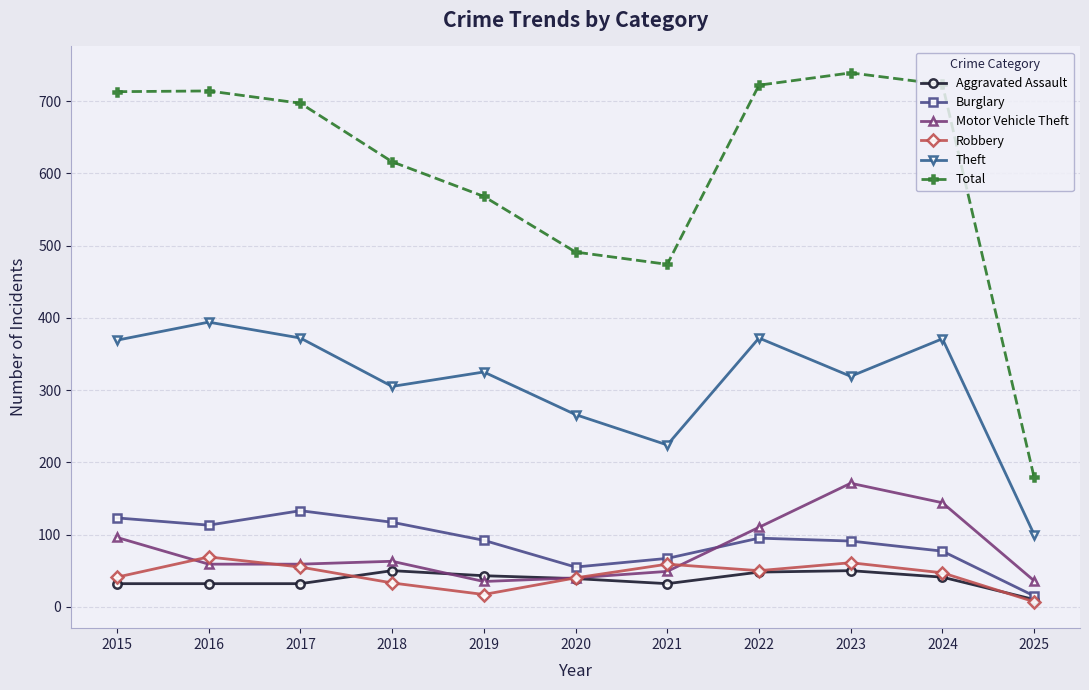

What is the difference between the highest and lowest values at 2021?

442